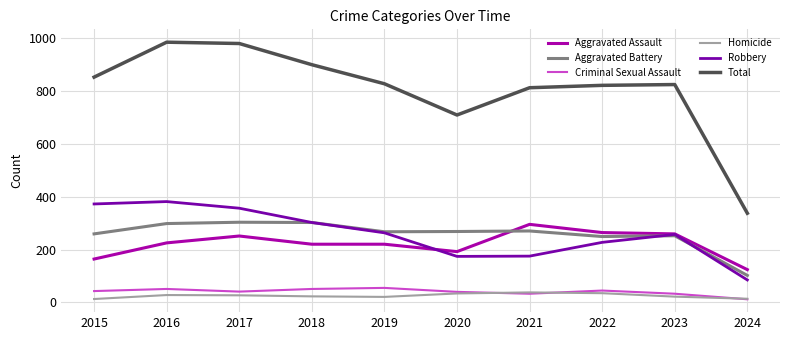

Read the Aggravated Battery value at 2022, to the nearest 50.

250